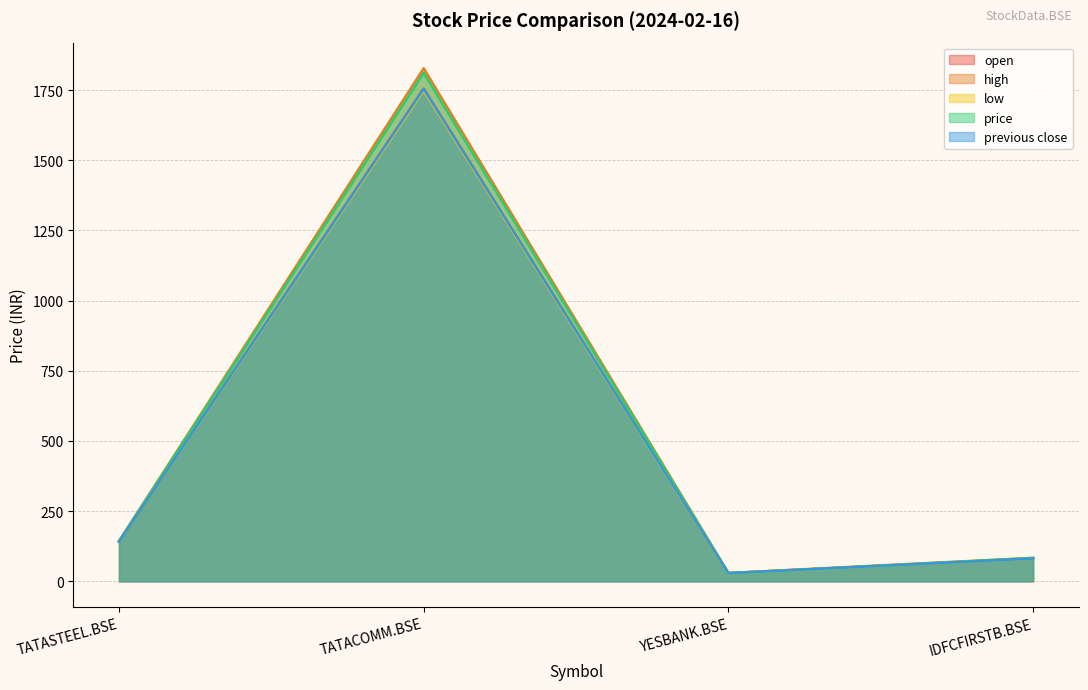

What is the spread (max minus min) of values at TATASTEEL.BSE?

2.2